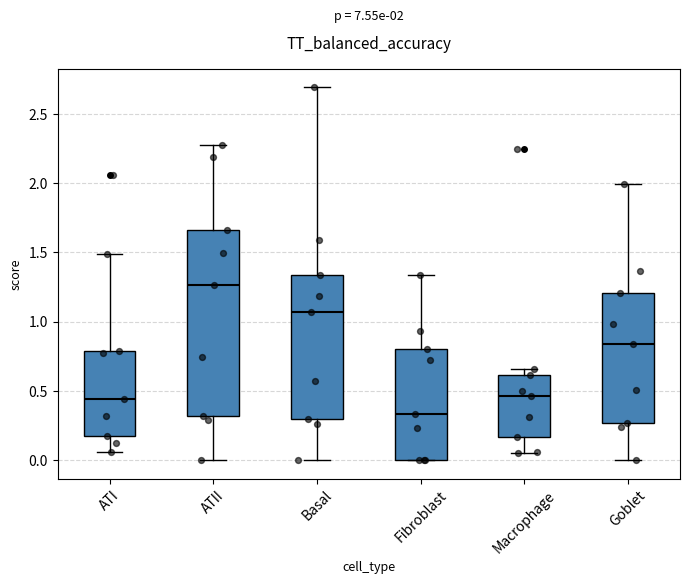

Which box's median line is the highest?

ATII